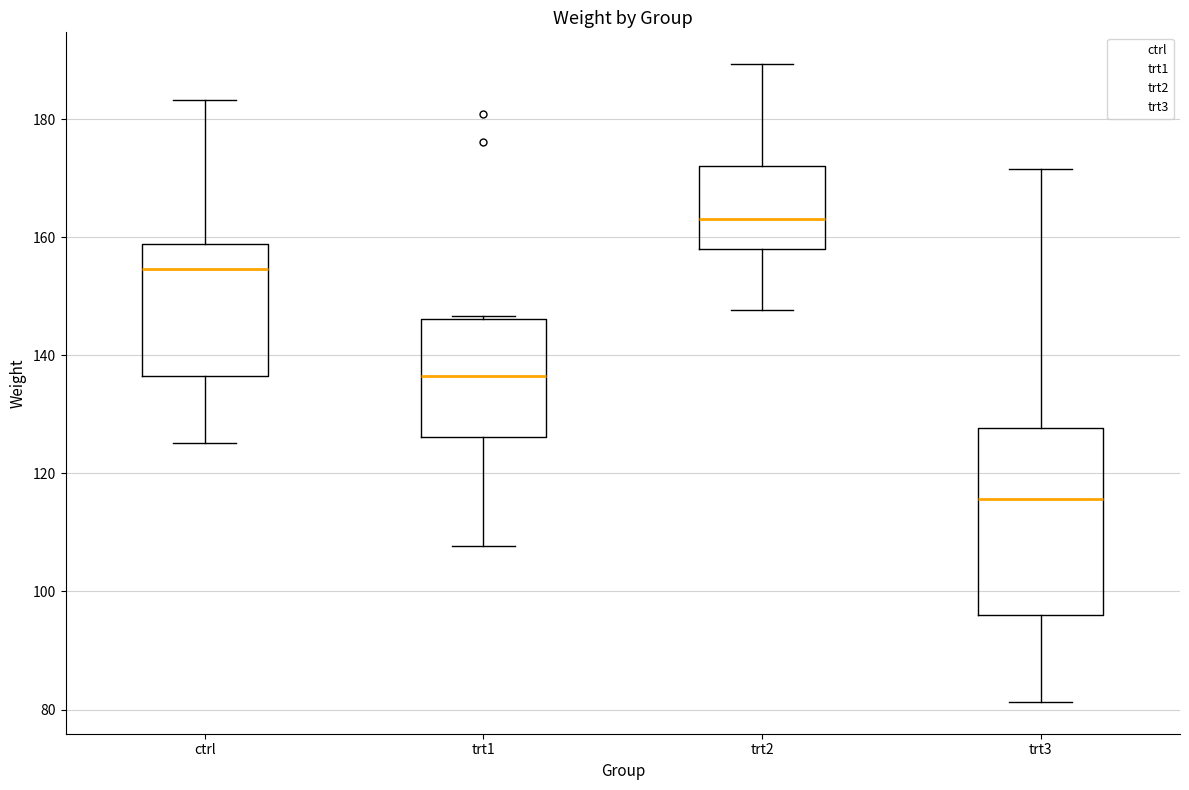

Which box's median line is the highest?

trt2